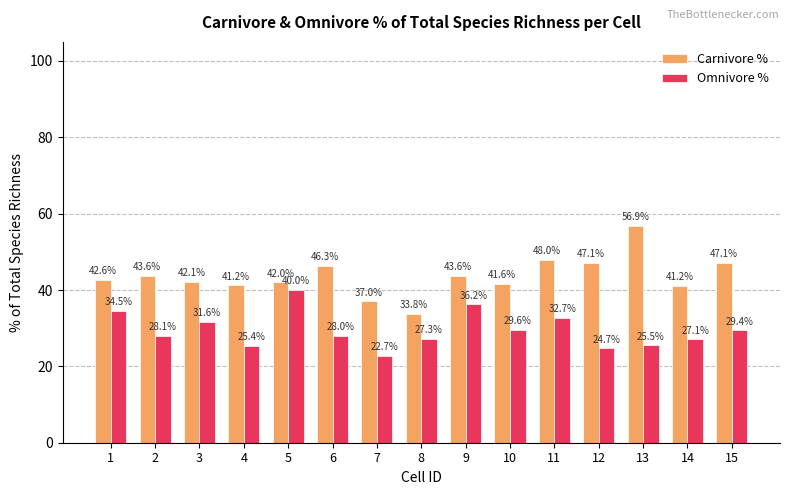

What is the difference between the maximum and second lowest values in the Omnivore % series?

15.3